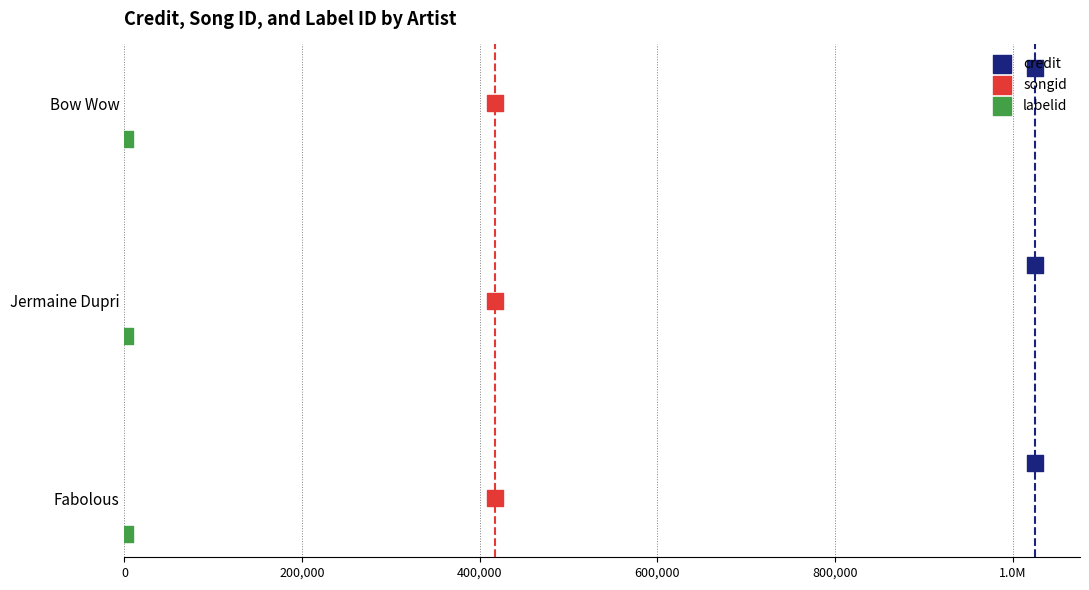

Which series has the widest spread of Y values?

credit